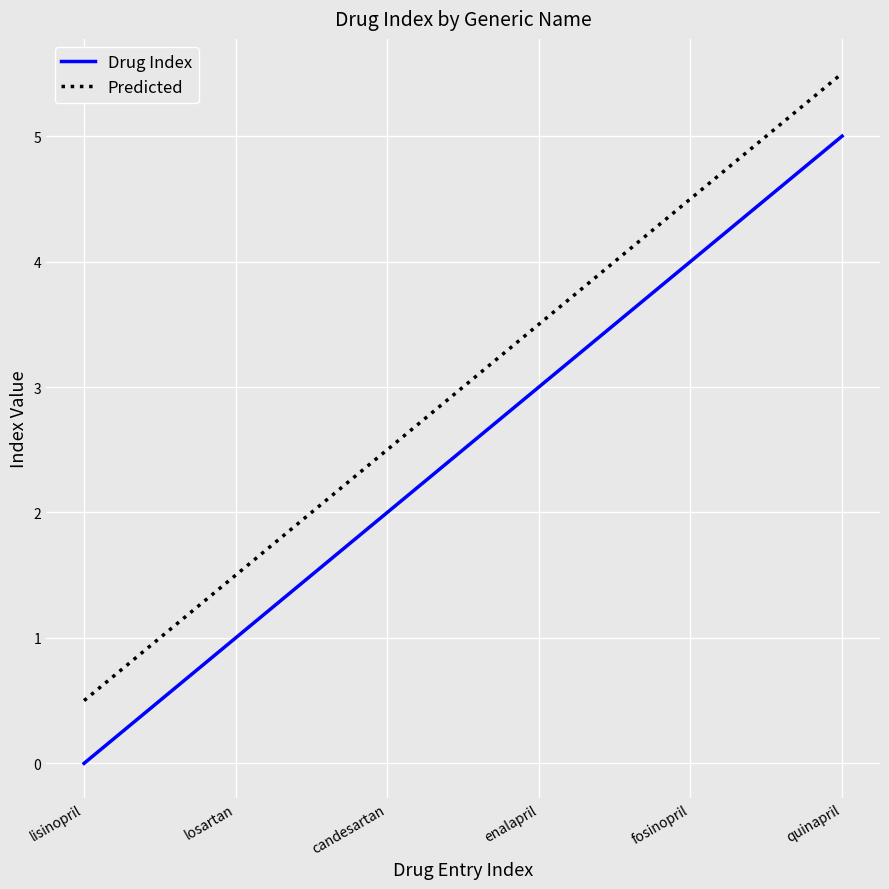

What is the maximum value shown in the chart?

5.5